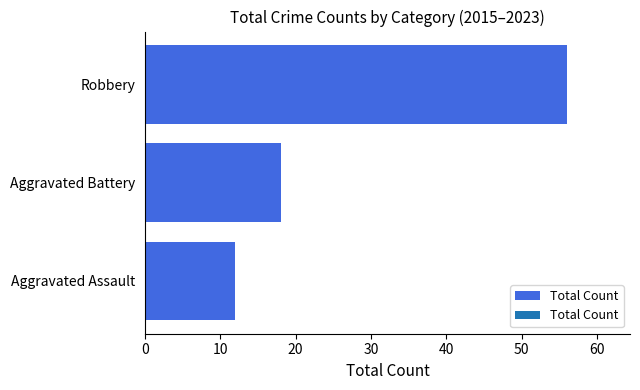

How many values are below 18?

1